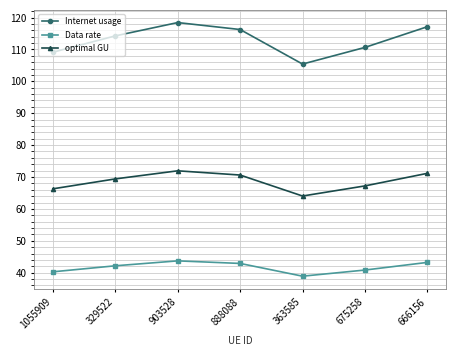

How many interior local peaks does the Internet usage series have?

1